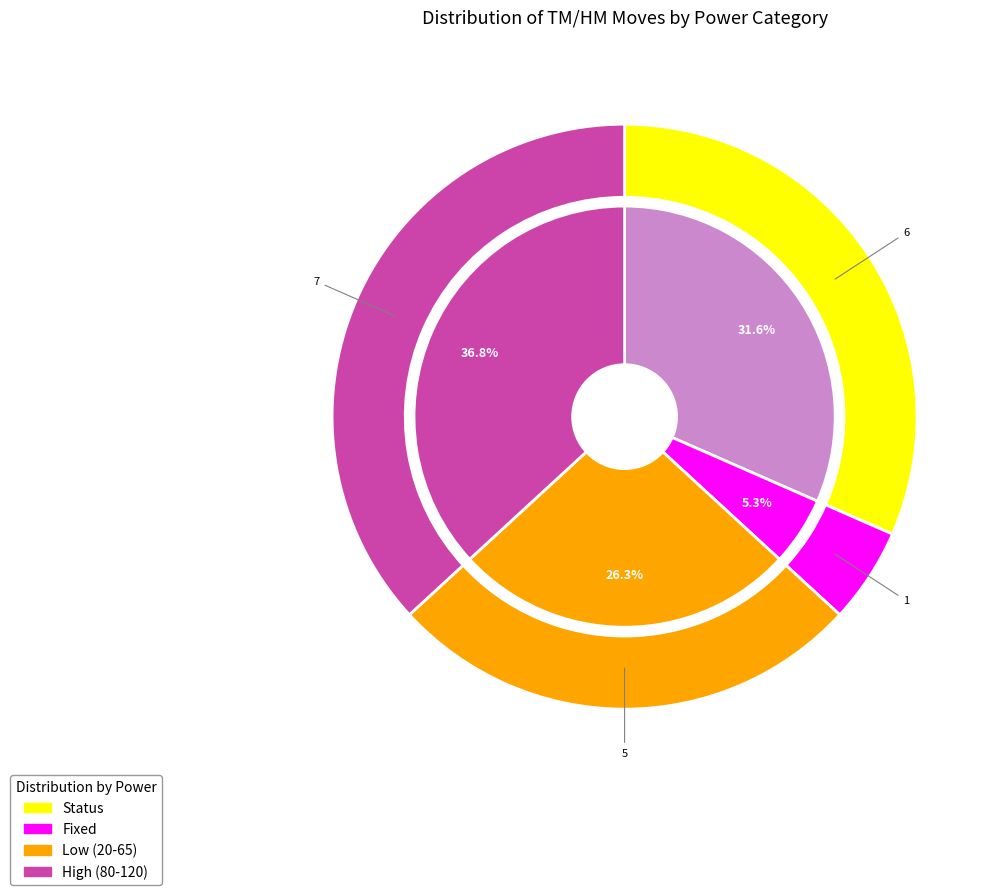

Does any single category account for the majority?

No